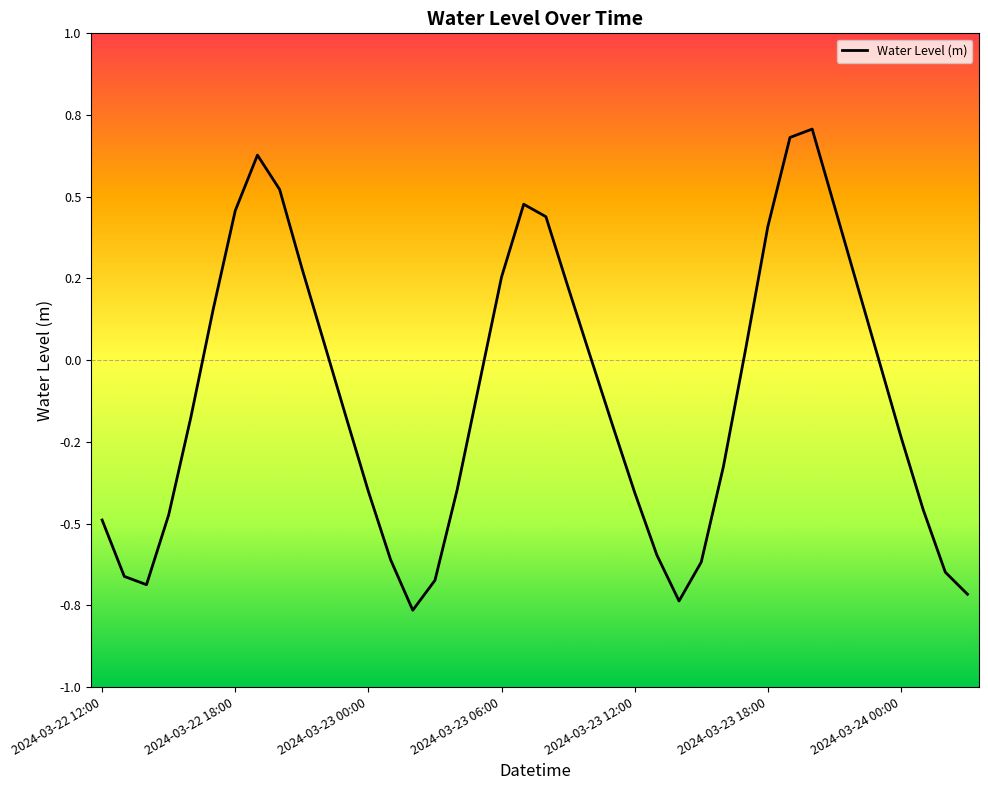

Is this an area chart (filled region under the line)?

No